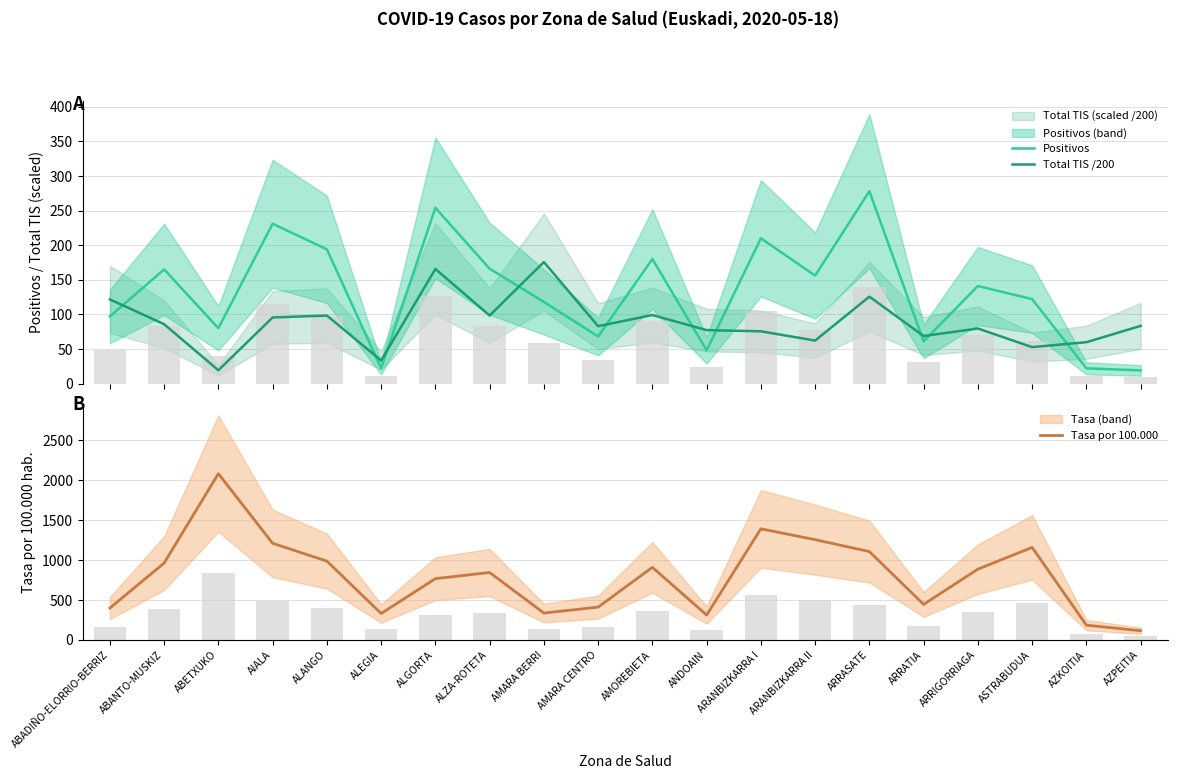

What is the difference between the maximum and minimum values in the Positivos series?

259.0